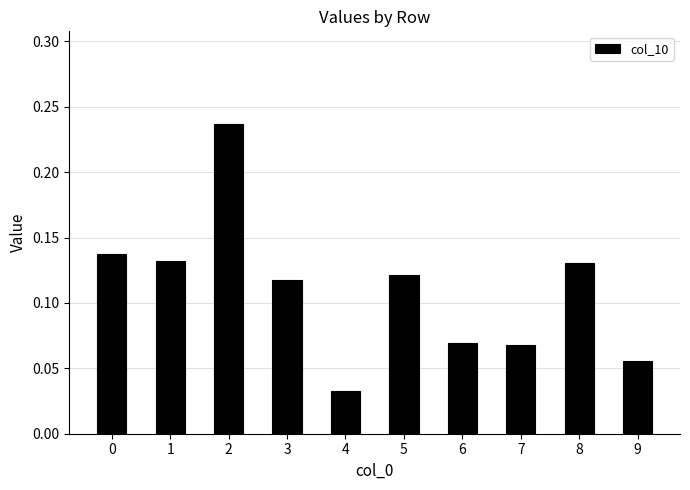

What is the sum of all values?

1.1